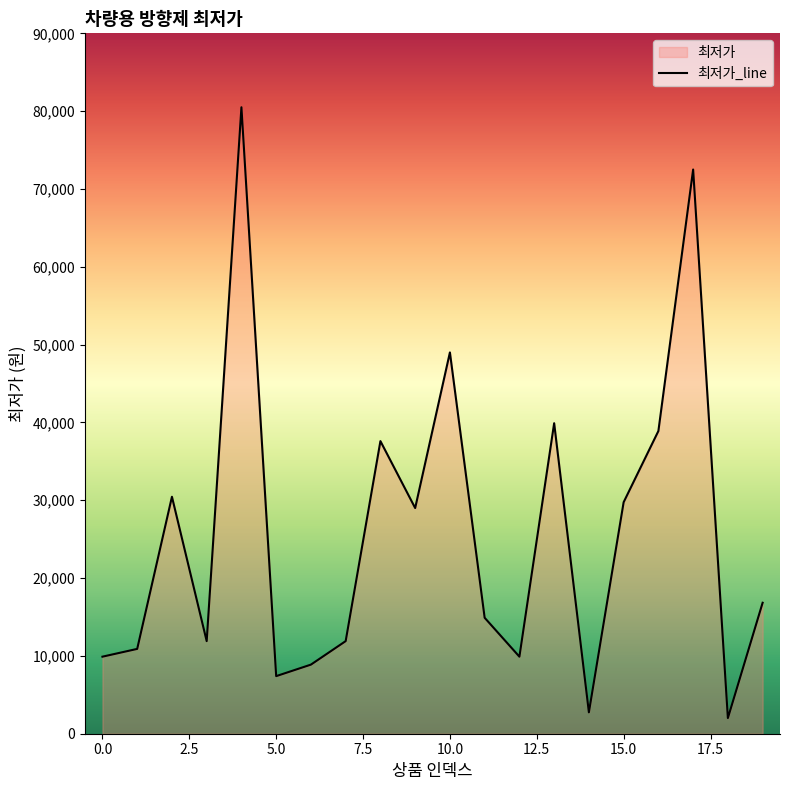

Reading left to right, extract all data points from this chart.

0=9900	1=10900	2=30450	3=11900	4=80500	5=7400	6=8880	7=11900	8=37600	9=29000	10=49000	11=14900	12=9900	13=39900	14=2750	15=29750	16=38900	17=72500	18=2010	19=16830